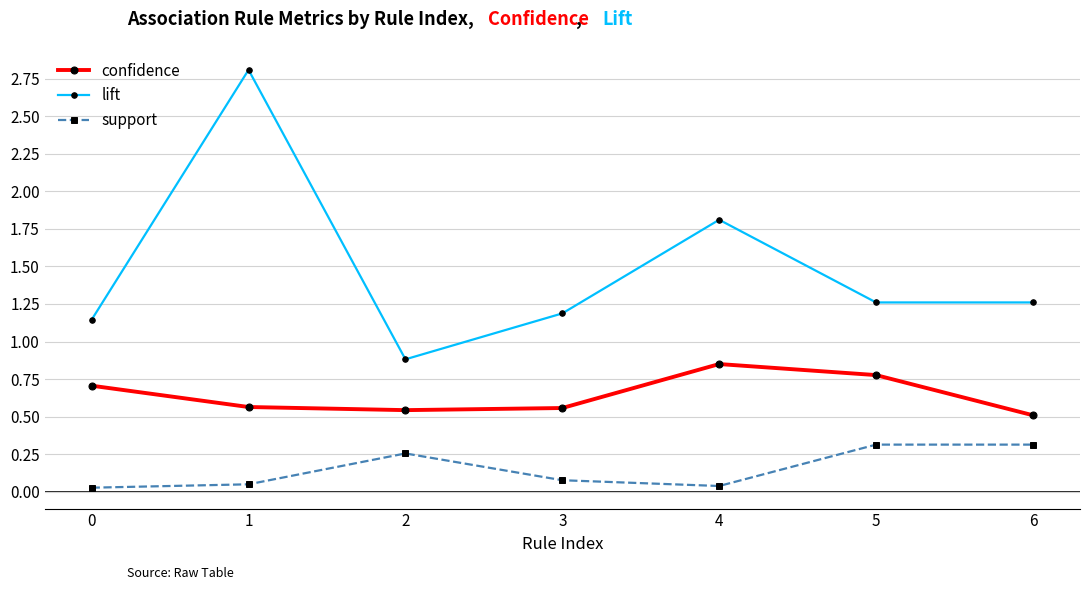

At which category is the sum across all series the highest?

1